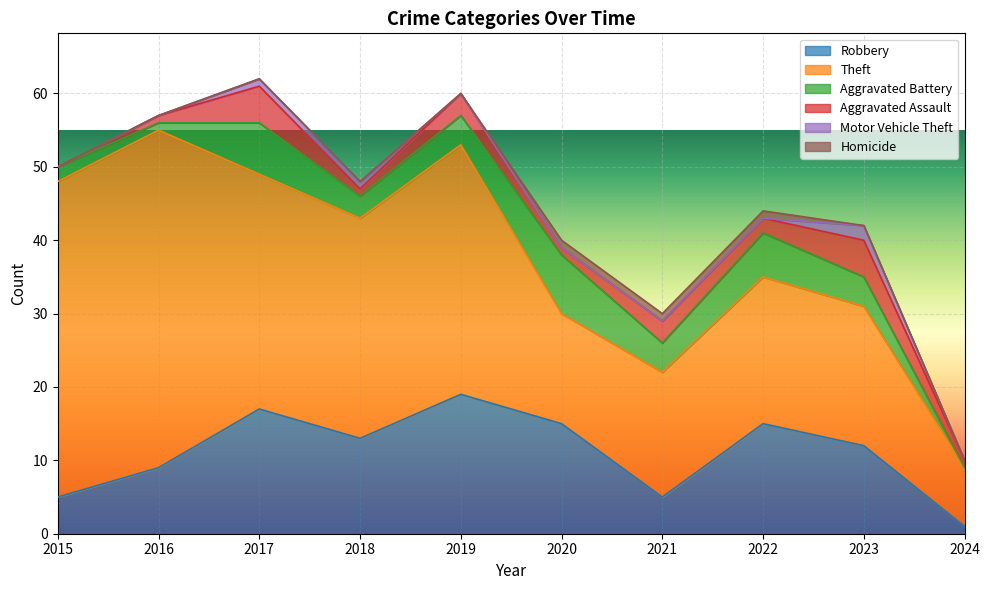

How many interior local peaks does the Aggravated Assault series have?

4